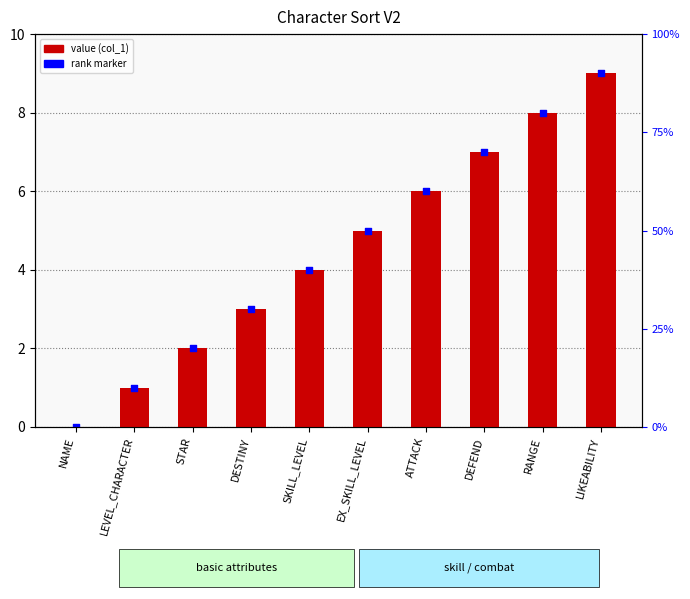

At which category is the sum across all series the highest?

LIKEABILITY